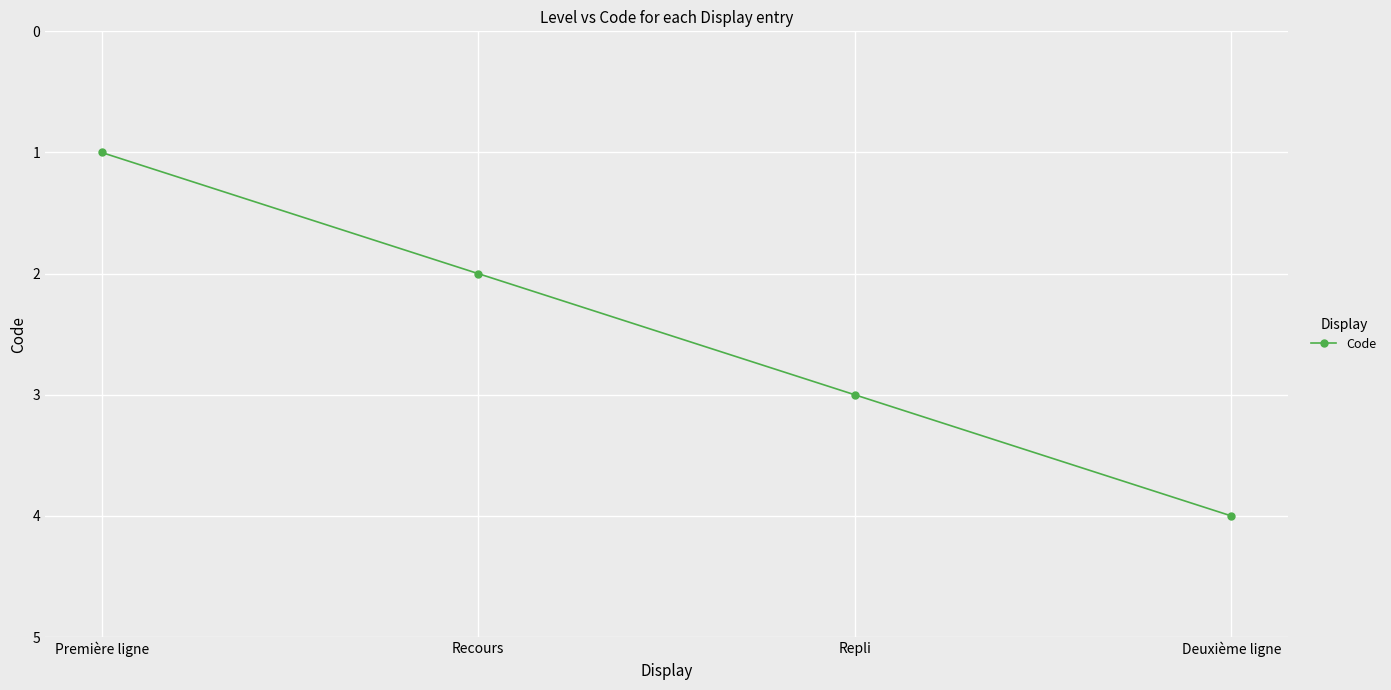

Between Recours and Première ligne, which is larger?

Recours